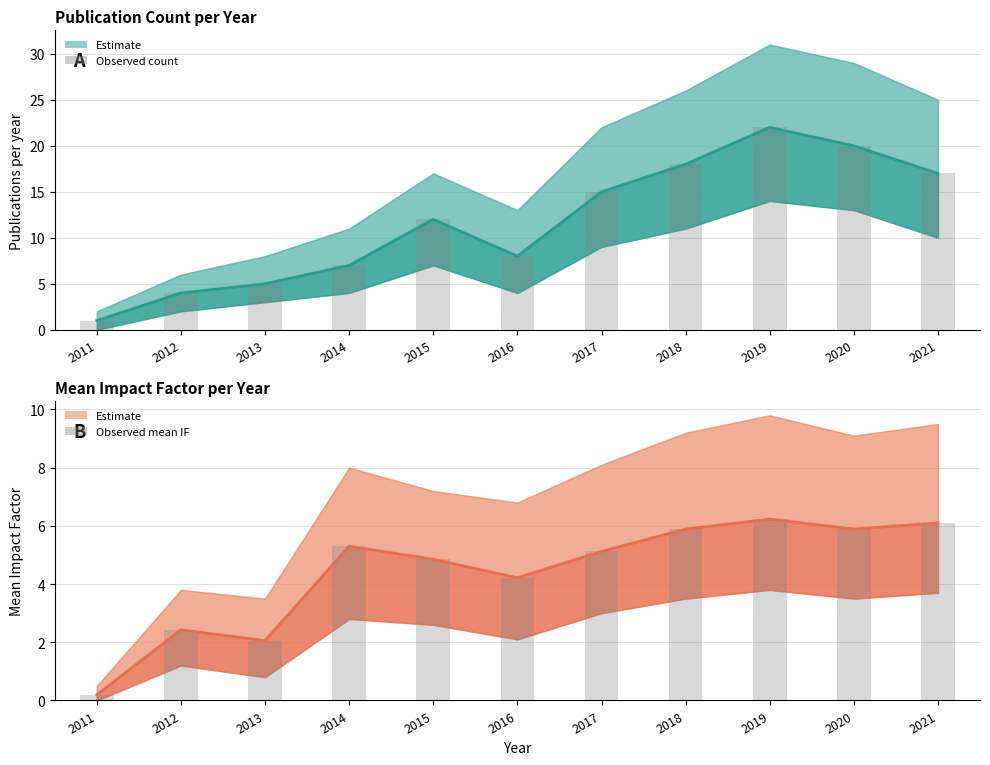

Where is Estimate (central) nearest to the value 11?

2015